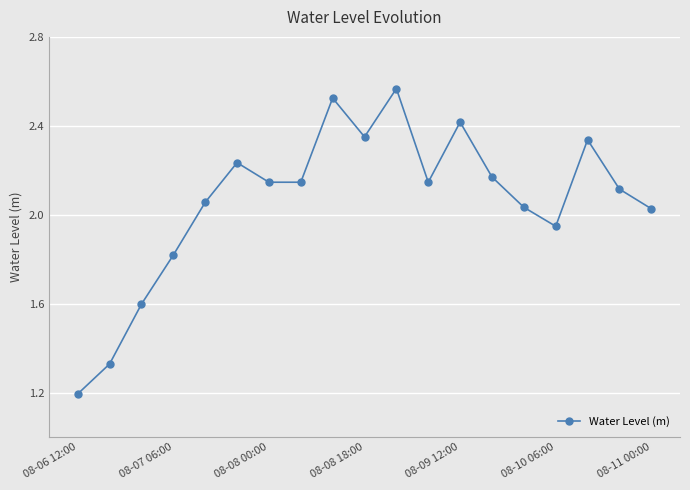

What is the difference between the maximum and minimum values?

1.4